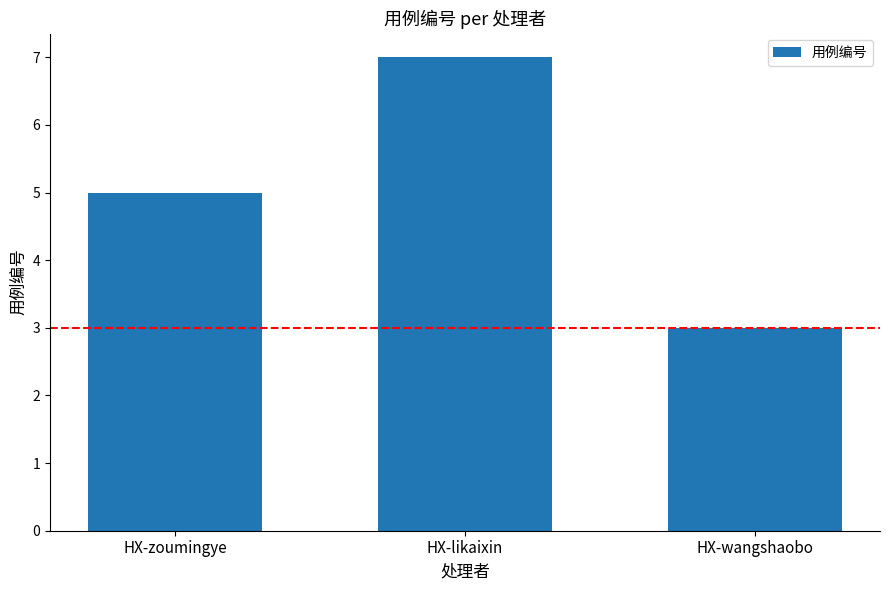

Count the values in the range 3 to 7.

3